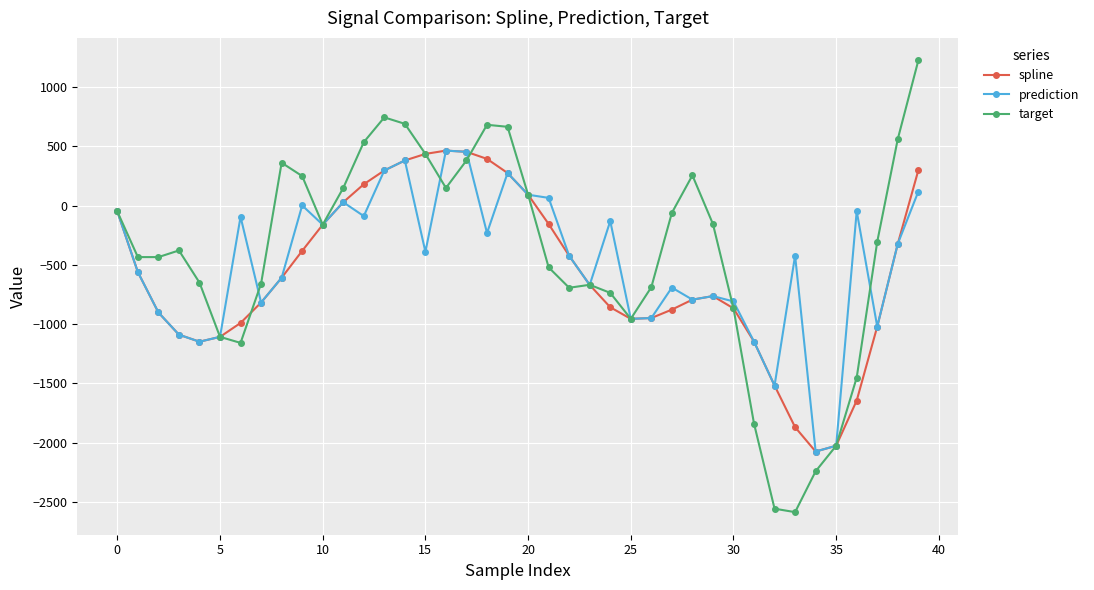

Which series has the largest range (max minus min)?

target